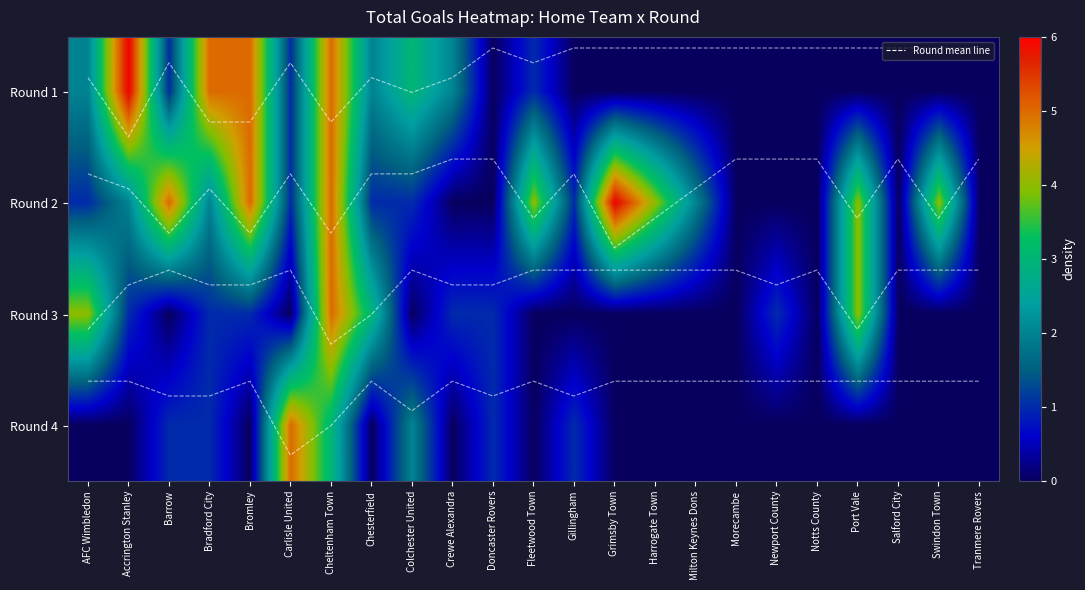

At which category is the sum across all series the highest?

Cheltenham Town